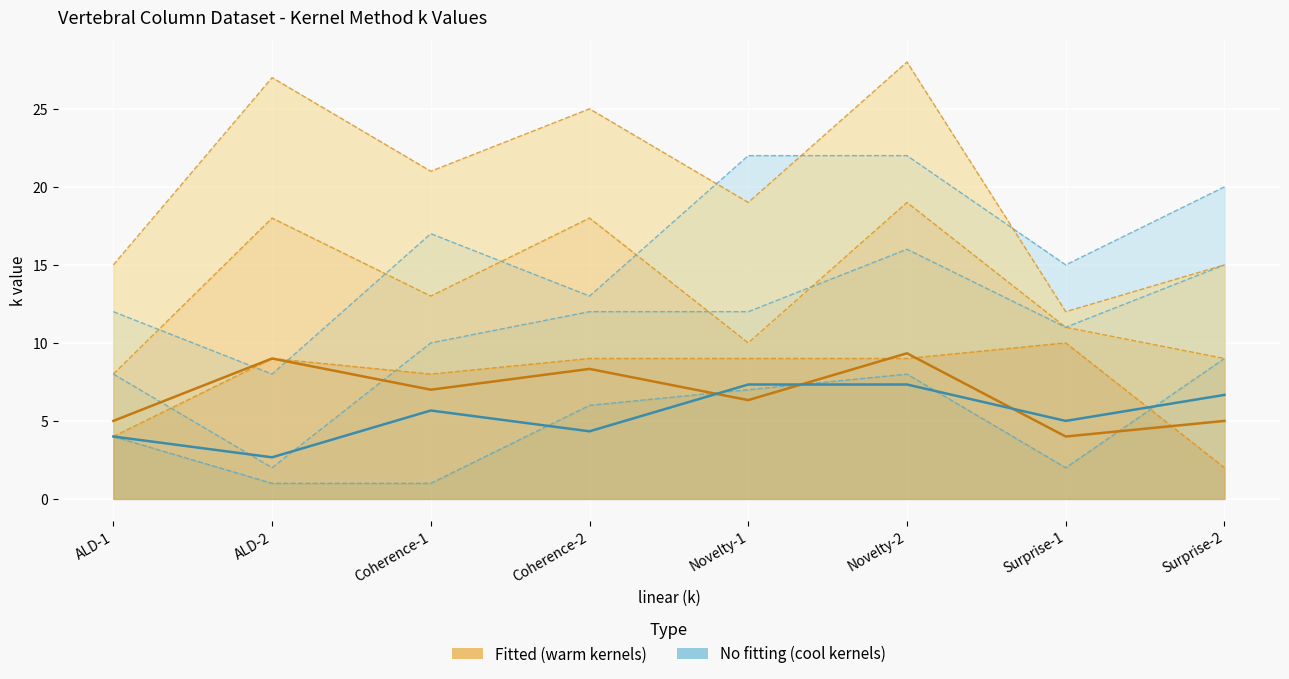

Which series has the largest total across all categories?

Warm mean